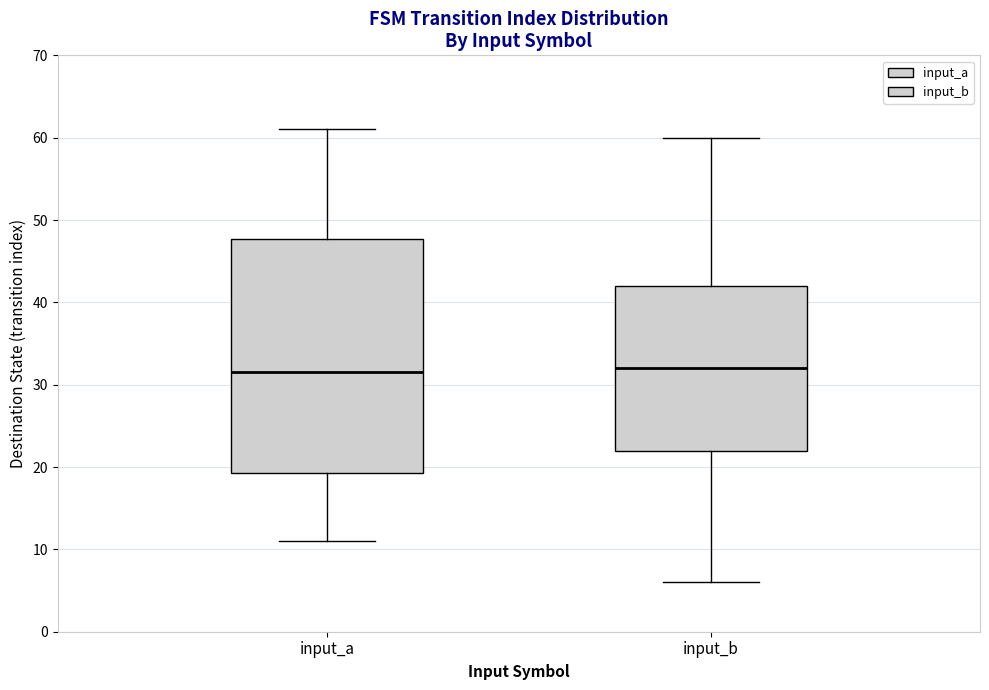

Where is the upper edge of the box for input_a on the y-axis? The values are not printed on the chart, so give them approximately, as read against the axis.

48